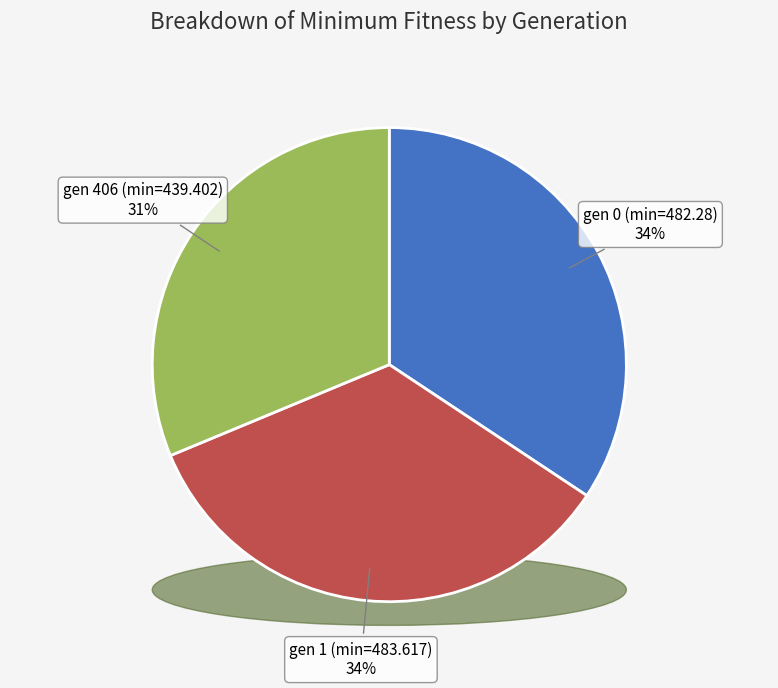

To the nearest percent, what is the average slice percentage?

33%